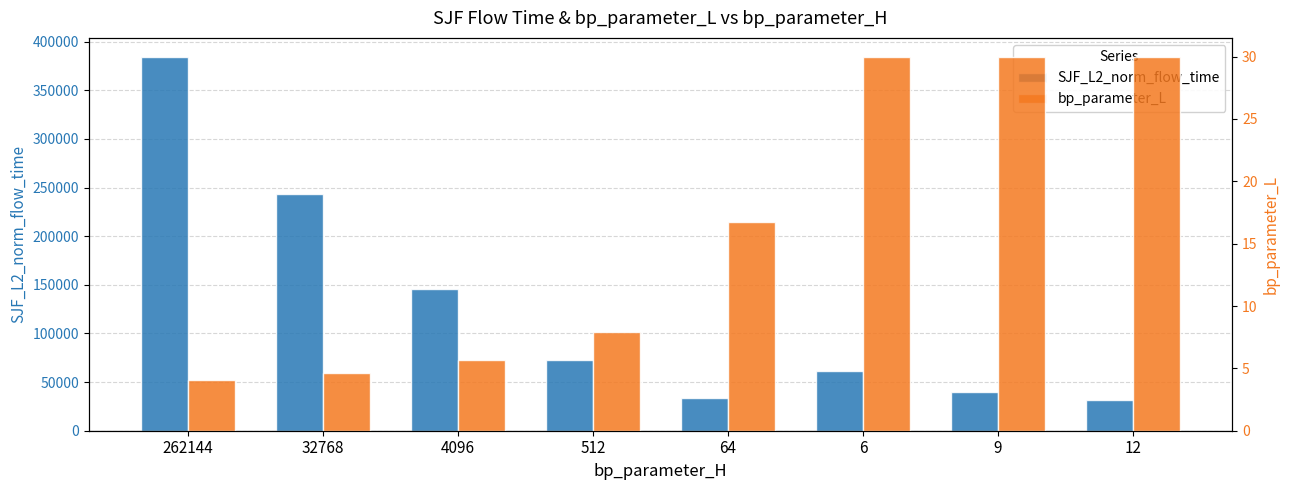

What is the average value of the SJF_L2_norm_flow_time series?

126804.7